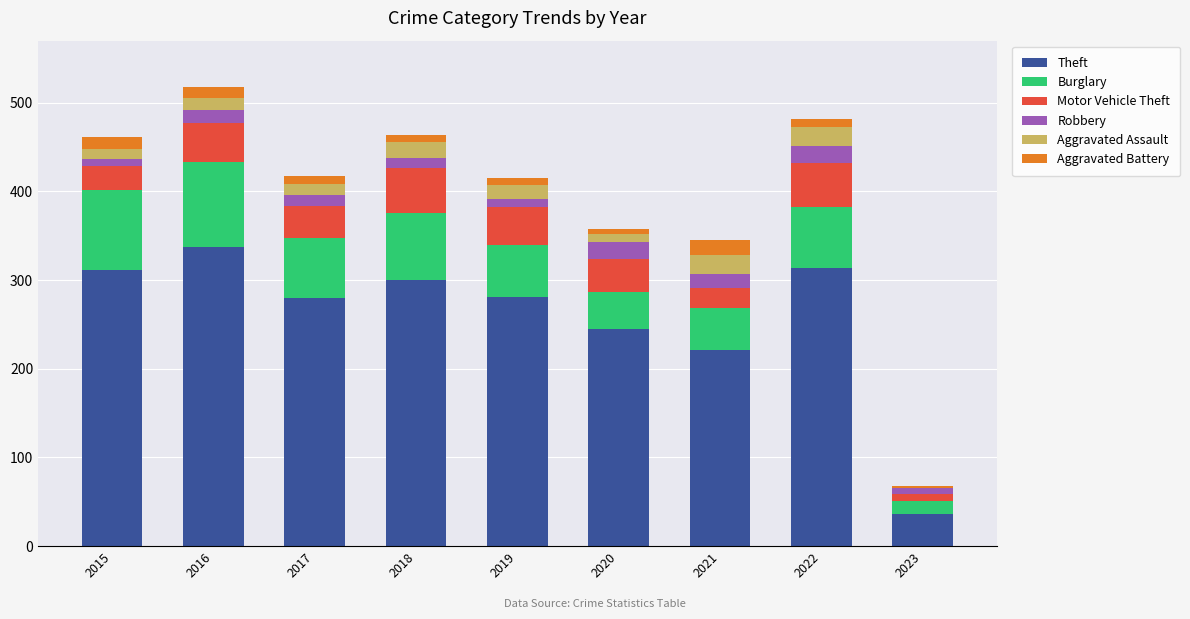

The value of Theft at 2018 is 300. True or false?

True